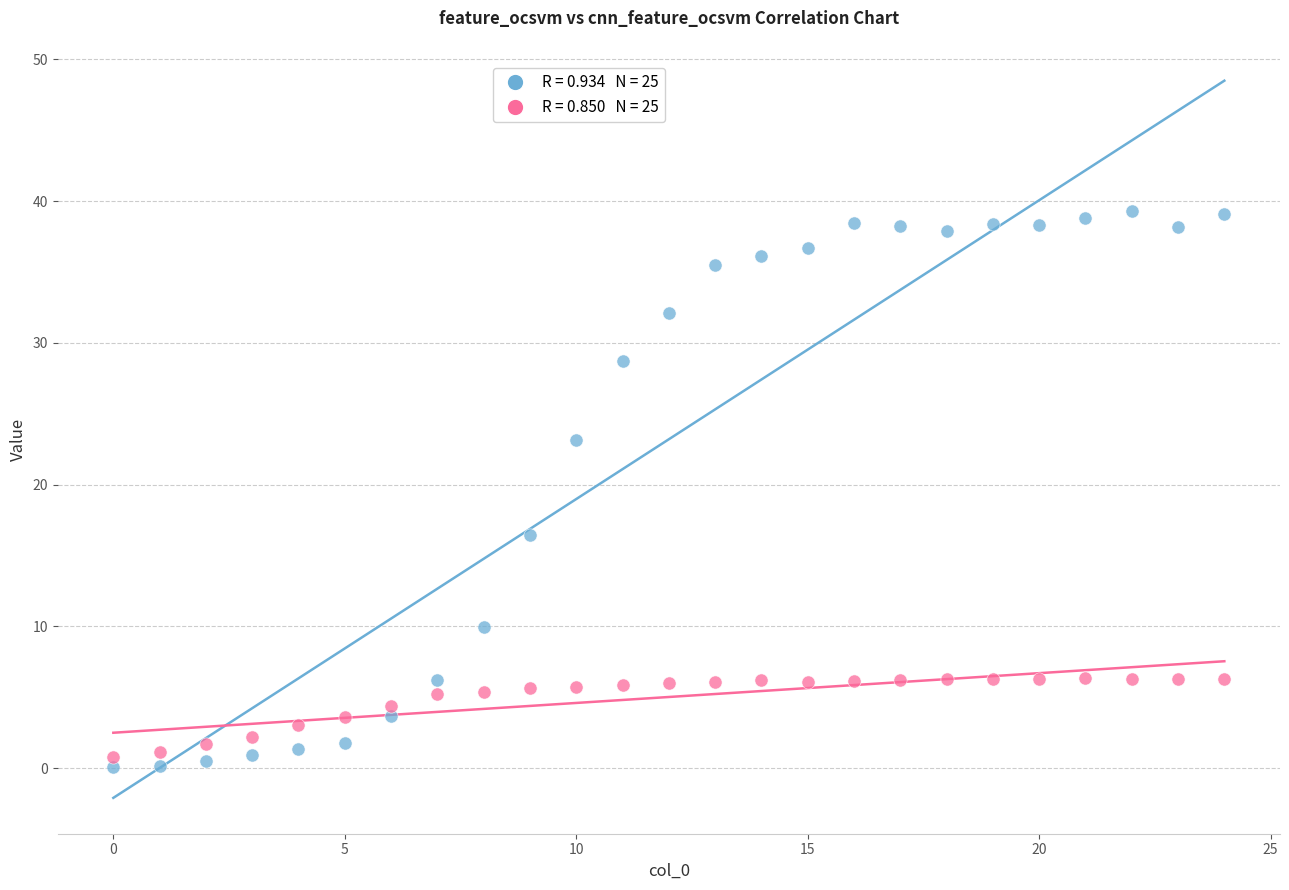

Across all series, what Y value is closest to 19?

16.4